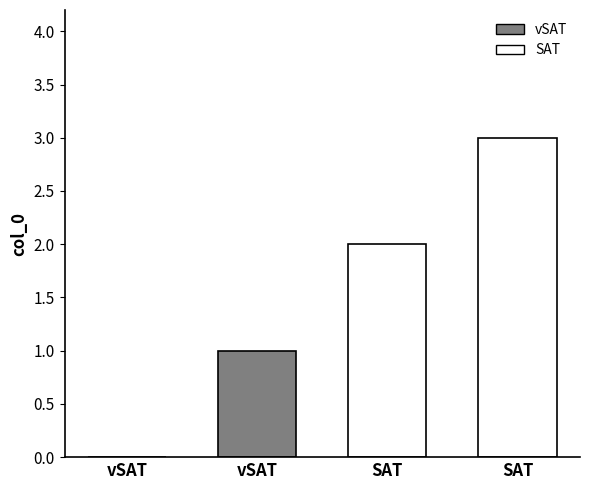

Where does the data first go above 2?

SAT